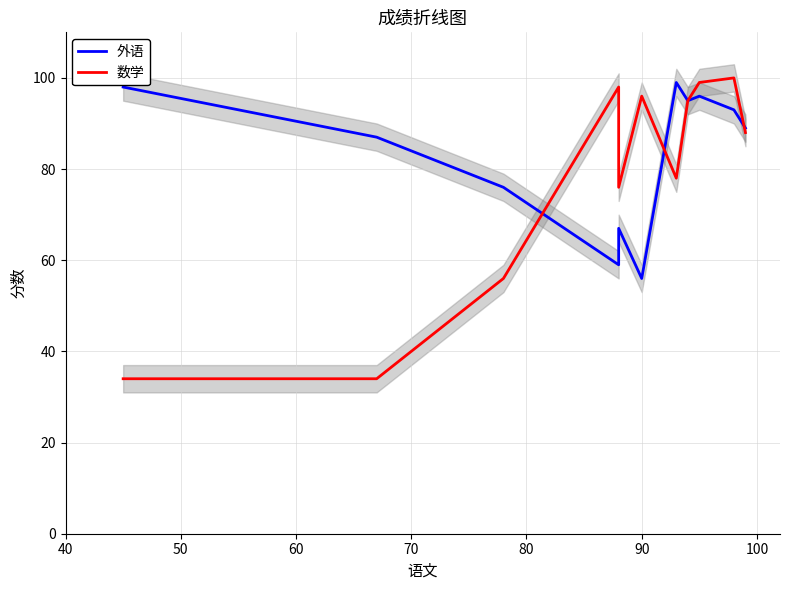

Count the number of categories in the chart.

11